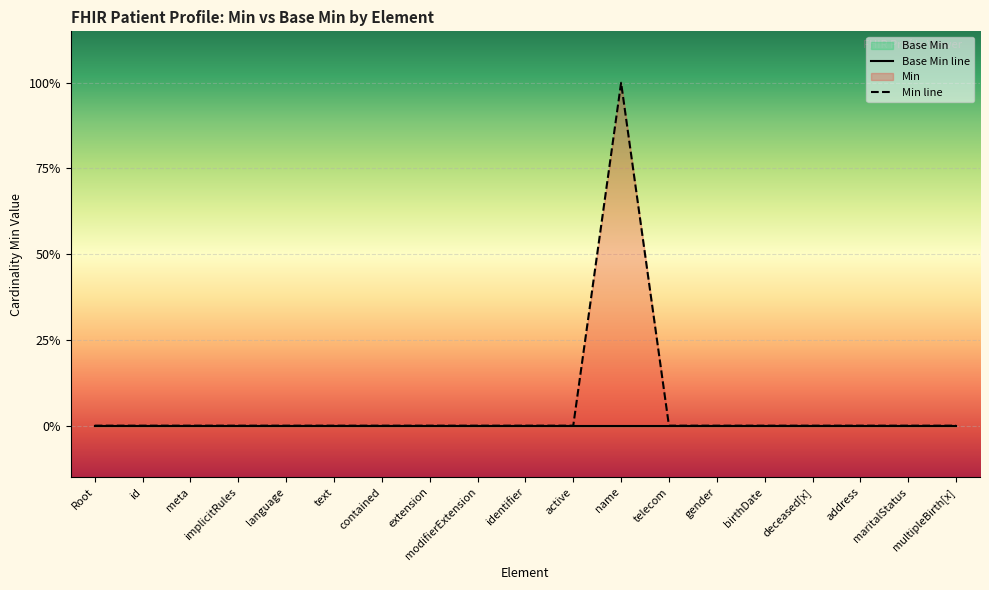

At which label is Base Min line closest to 0?

Root